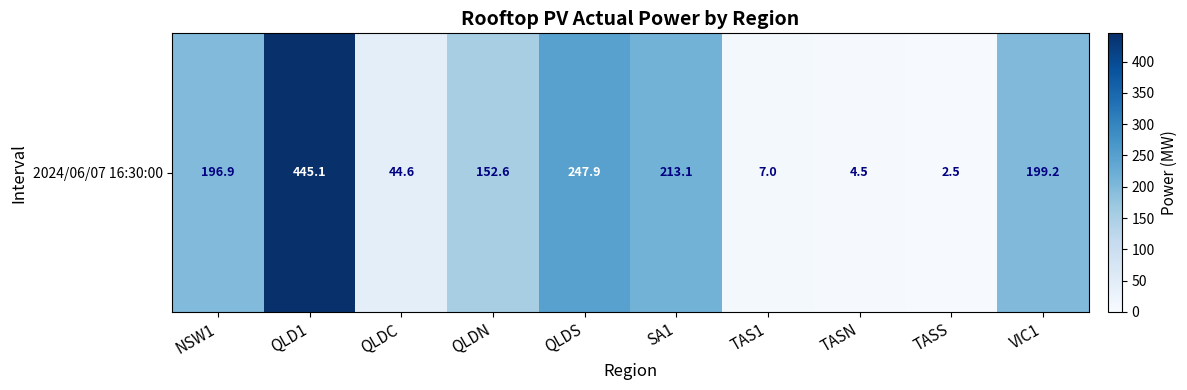

Read the value at VIC1.

199.2